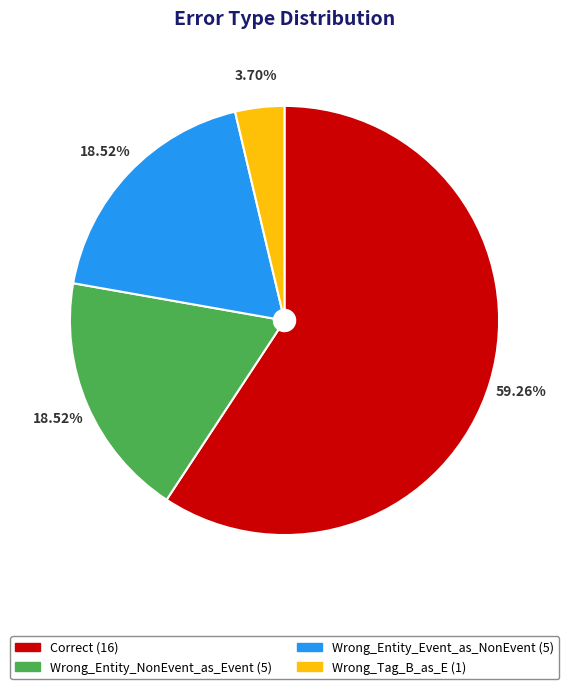

How many segments does this pie chart have?

4